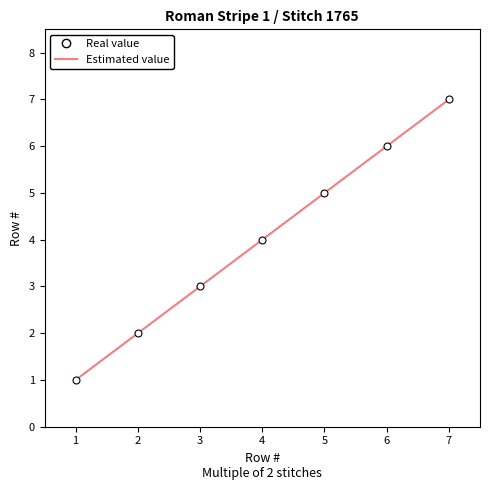

Count the number of categories in the chart.

7